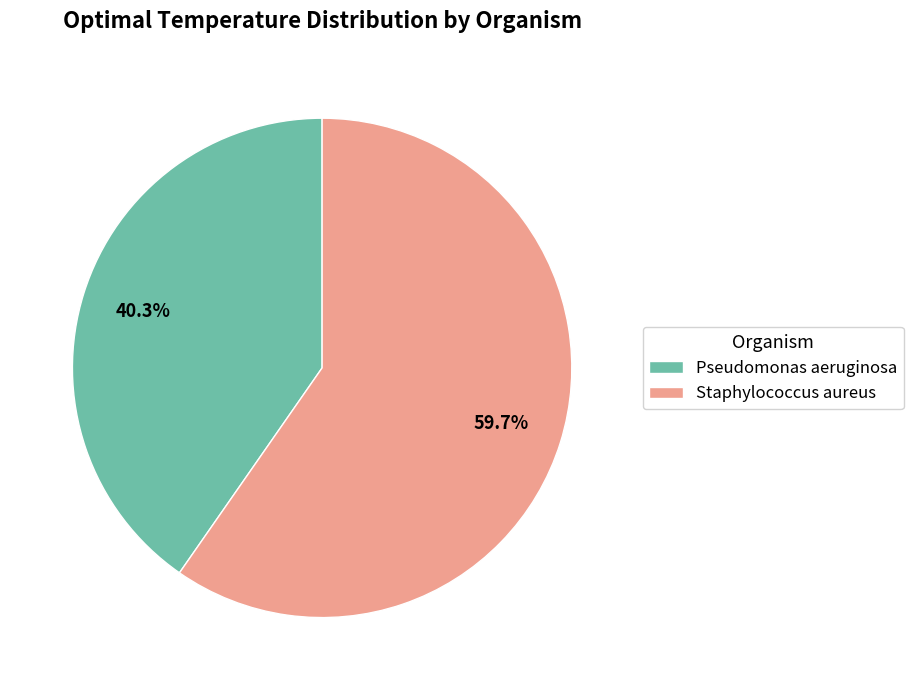

Count the number of slices in the pie.

2